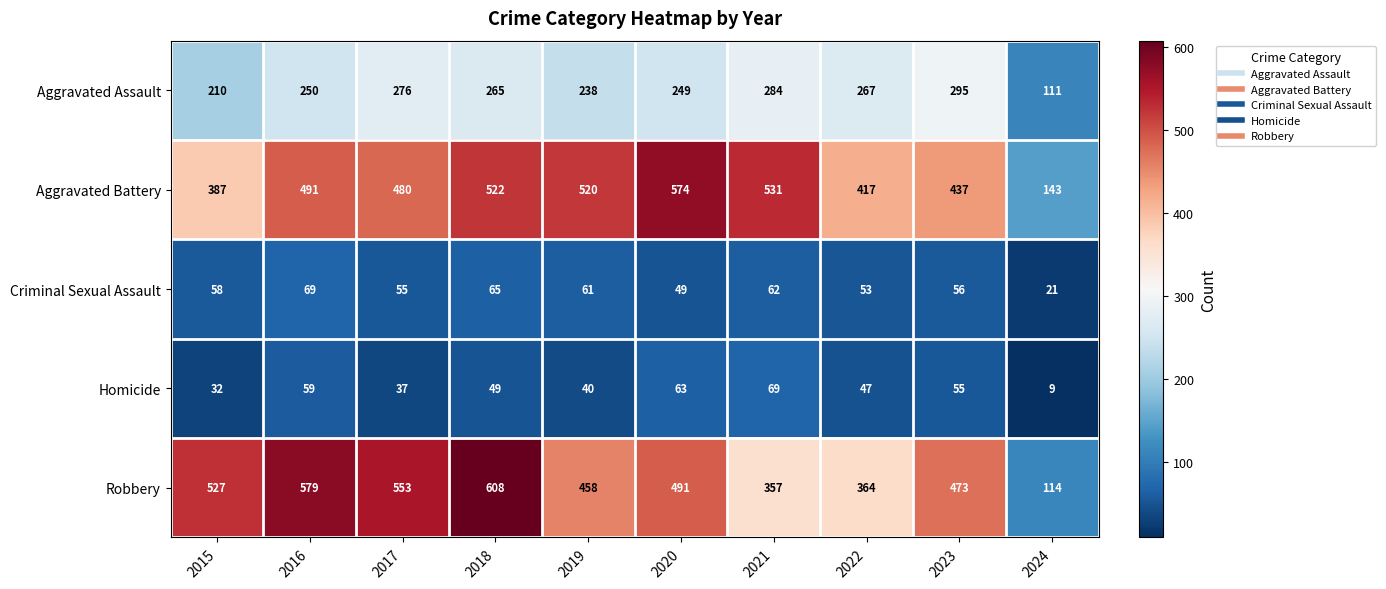

What value does the Aggravated Battery series have at 2022, to the nearest 5?

415